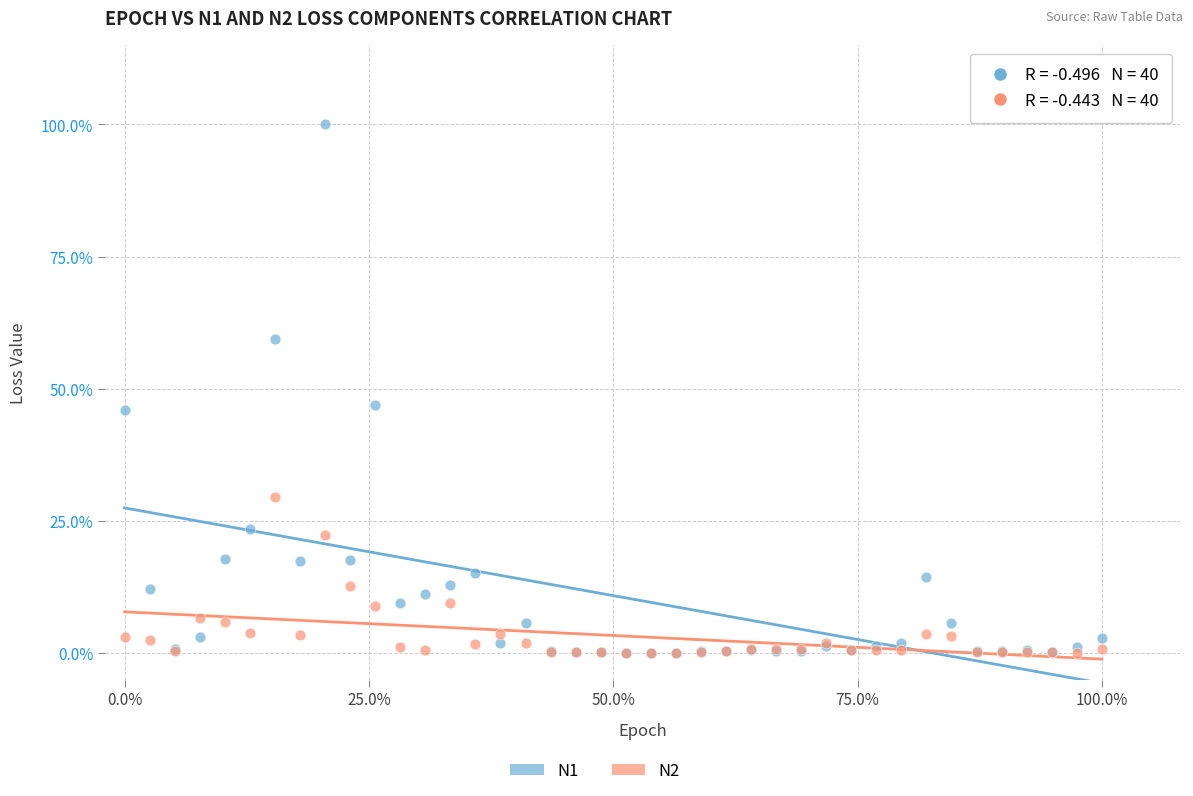

Which series contains the highest Y value?

N1